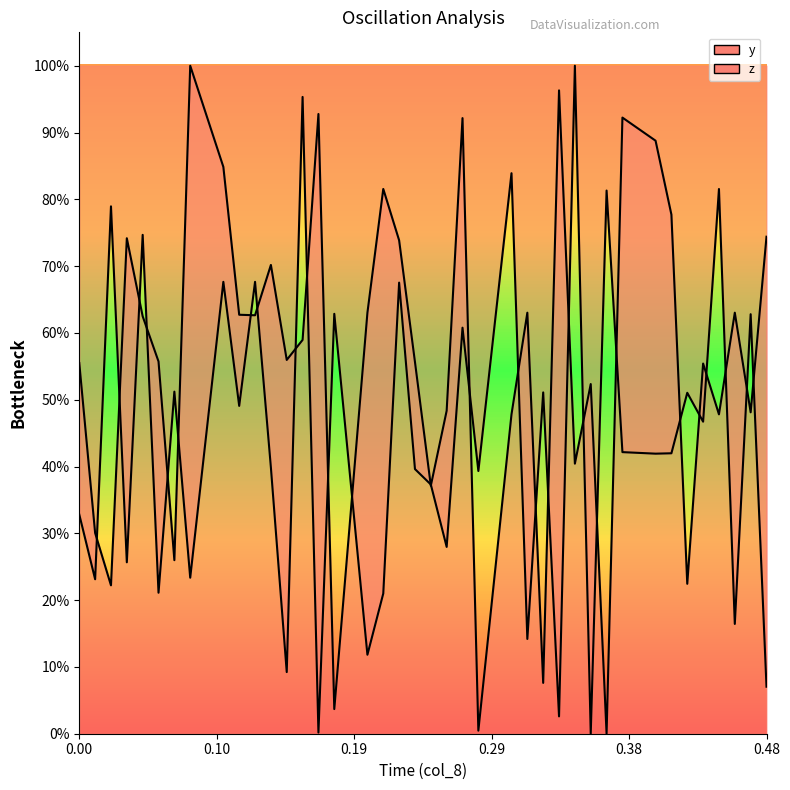

Which series changed the most between 0.333 and 0.377?

y